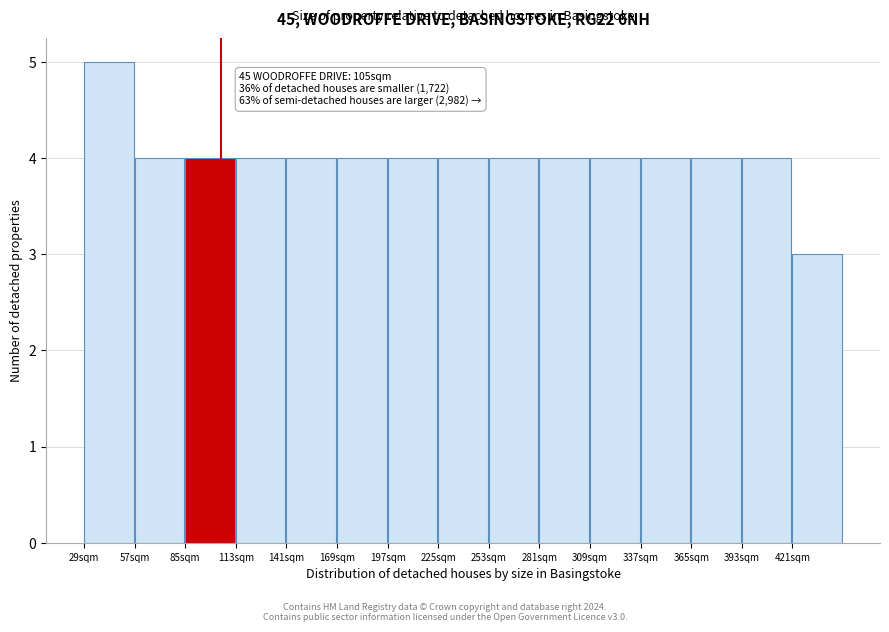

Over which range of the x-axis is the bar tallest?

29 to 57